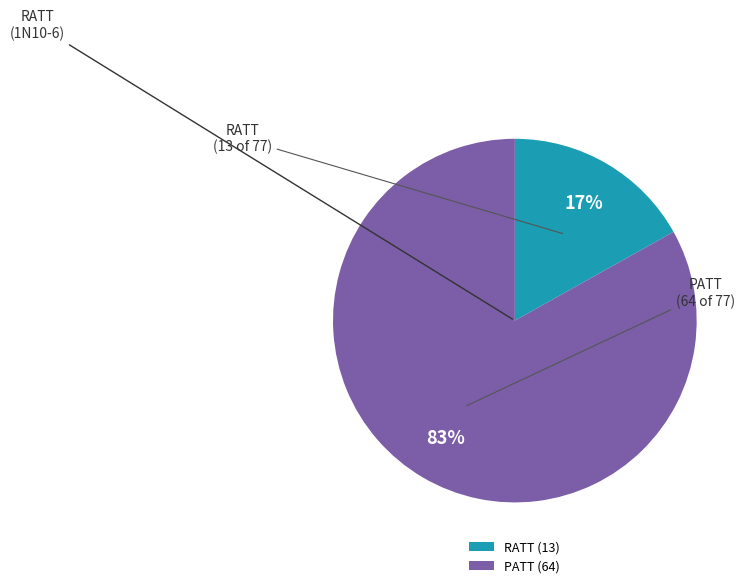

Count the number of slices in the pie.

2